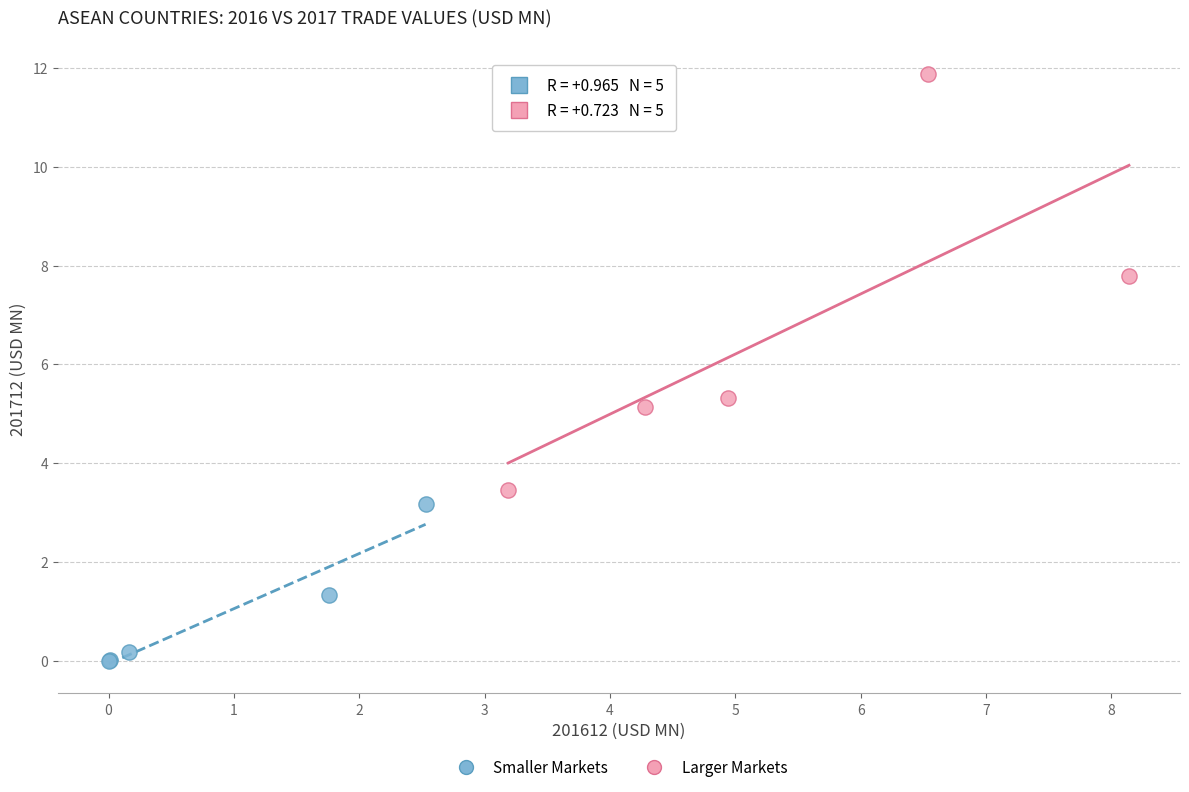

Which series reaches the minimum Y coordinate?

Smaller Markets